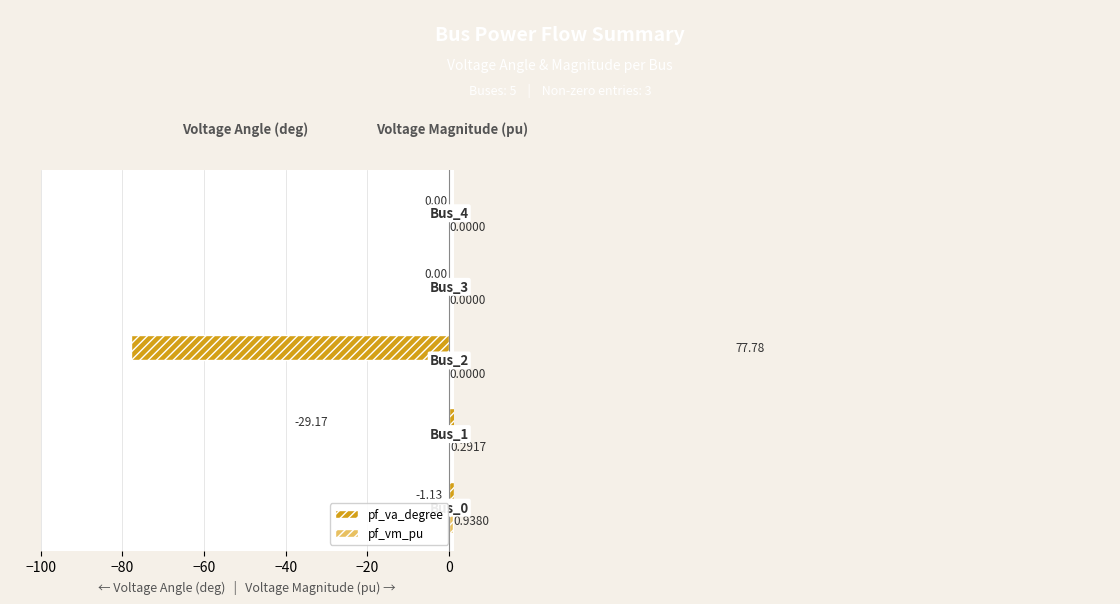

Count the number of data series in this chart.

2